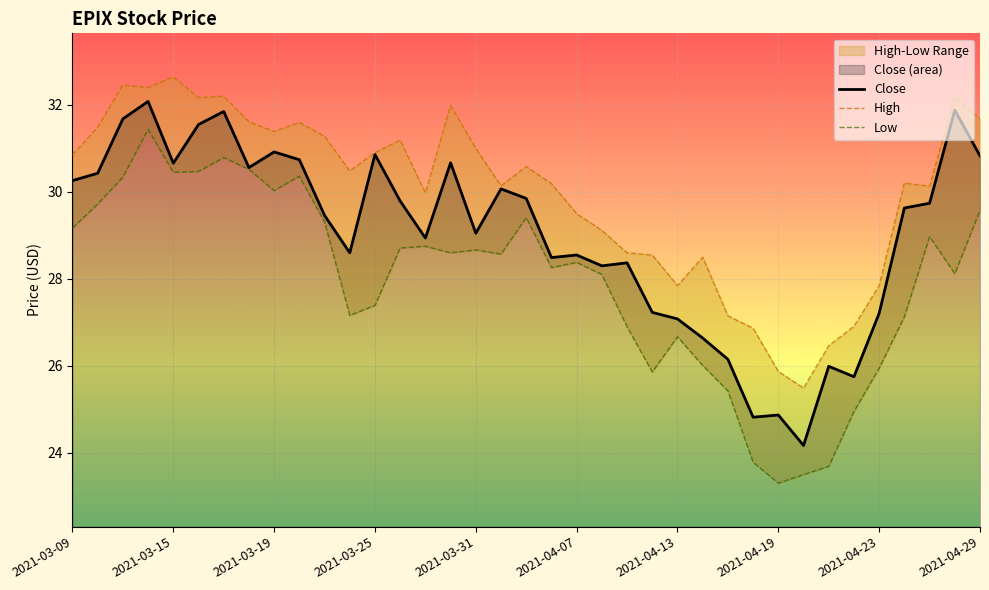

Rank the categories by High value from highest to lowest.

2021-03-15, 2021-03-11, 2021-03-12, 2021-03-17, 2021-04-28, 2021-03-16, 2021-03-30, 2021-04-29, 2021-03-18, 2021-03-22, 2021-03-10, 2021-03-19, 2021-03-23, 2021-03-26, 2021-03-31, 2021-03-25, 2021-03-09, 2021-04-05, 2021-03-24, 2021-04-26, 2021-04-06, 2021-04-01, 2021-04-27, 2021-03-29, 2021-04-07, 2021-04-08, 2021-04-09, 2021-04-12, 2021-04-14, 2021-04-13, 2021-04-23, 2021-04-15, 2021-04-22, 2021-04-16, 2021-04-21, 2021-04-19, 2021-04-20